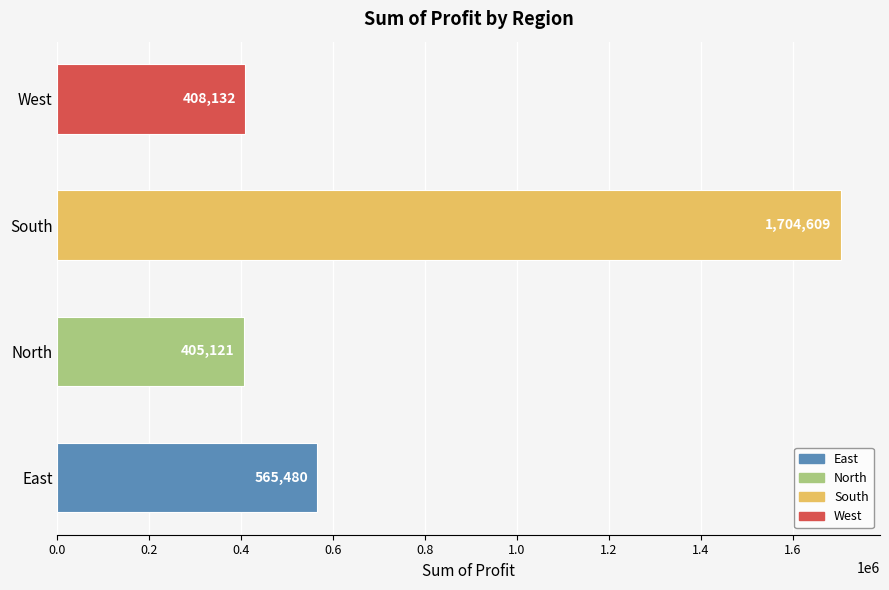

True or false: the data shows 405120.7 at North.

True